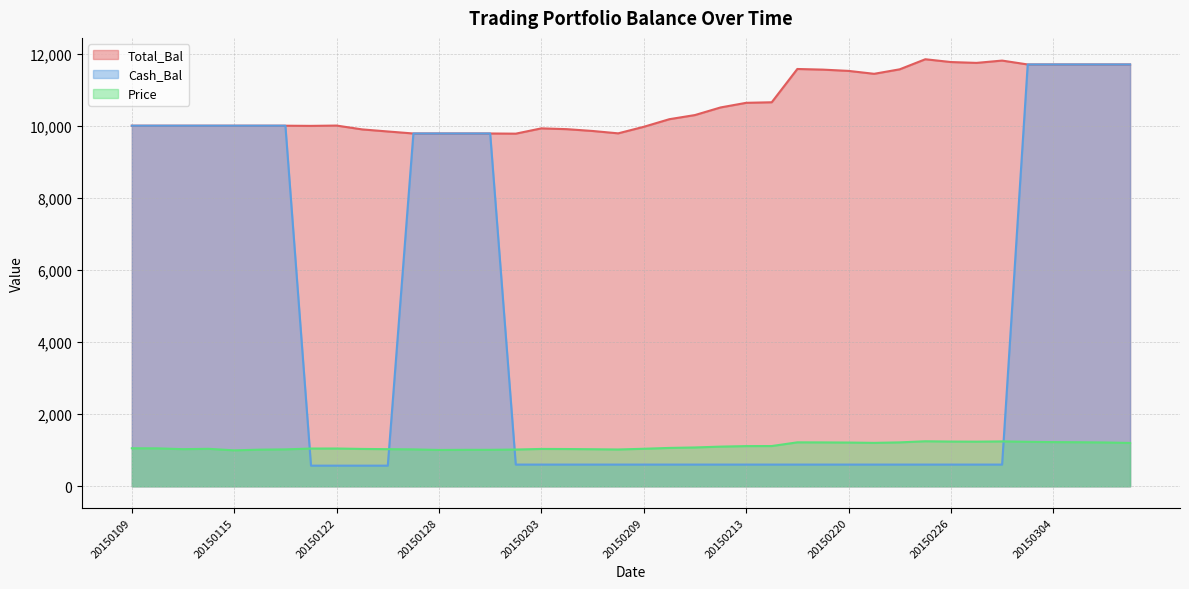

Which series changed the most between 20150128 and 20150227?

Cash_Bal